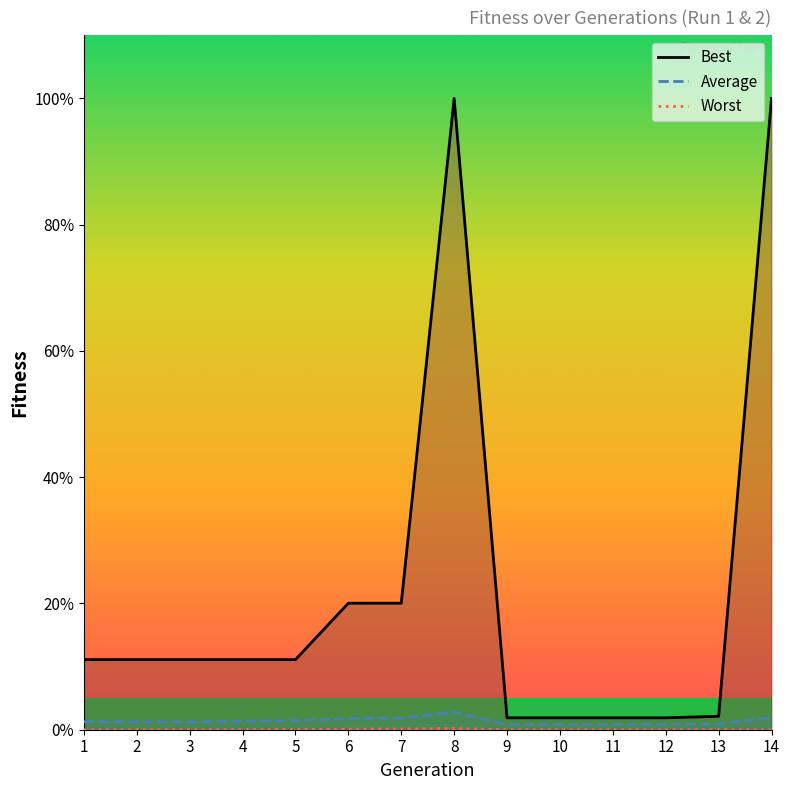

Which series has the largest range (max minus min)?

Best